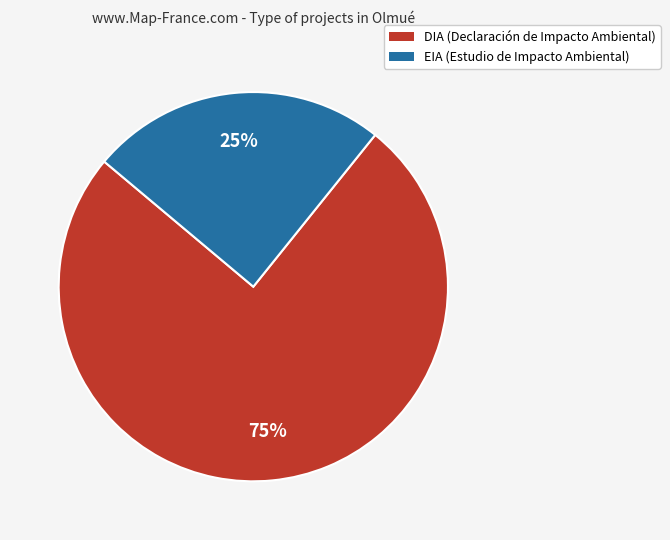

The EIA slice represents 10% of the pie. True or false?

False